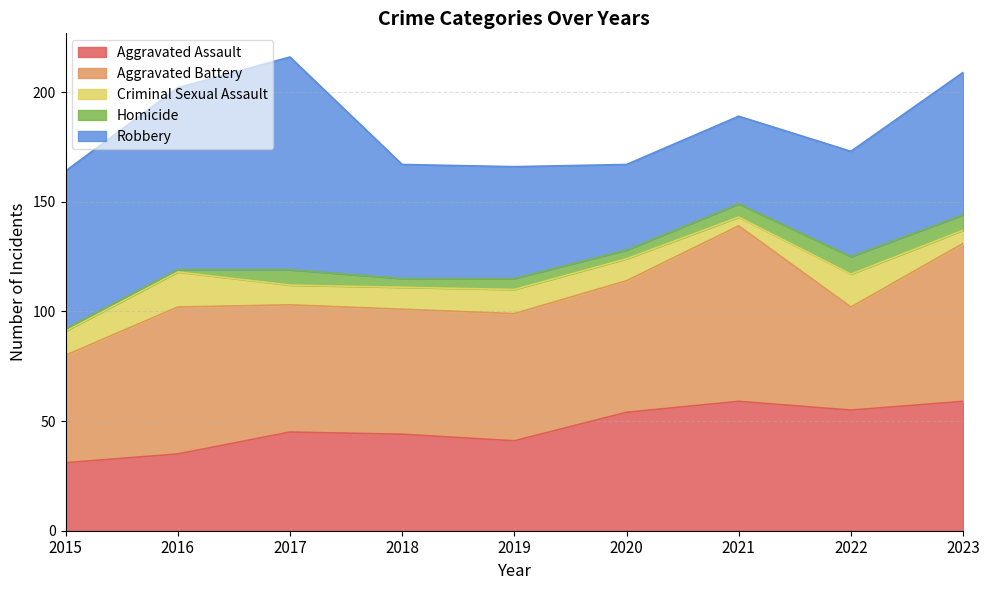

Reading left to right, what are all the values shown in this chart?

Aggravated Assault: 2015=31	2016=35	2017=45	2018=44	2019=41	2020=54	2021=59	2022=55	2023=59
Aggravated Battery: 2015=49	2016=67	2017=58	2018=57	2019=58	2020=60	2021=80	2022=47	2023=72
Criminal Sexual Assault: 2015=11	2016=16	2017=9	2018=10	2019=11	2020=10	2021=4	2022=15	2023=6
Homicide: 2015=1	2016=1	2017=7	2018=4	2019=5	2020=4	2021=6	2022=8	2023=7
Robbery: 2015=72	2016=83	2017=97	2018=52	2019=51	2020=39	2021=40	2022=48	2023=65